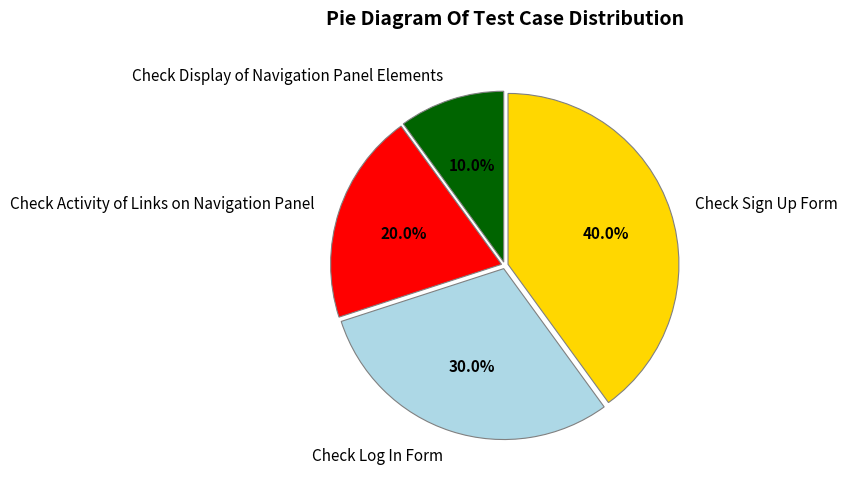

What portion of the pie excludes Check Sign Up Form?

60.0%